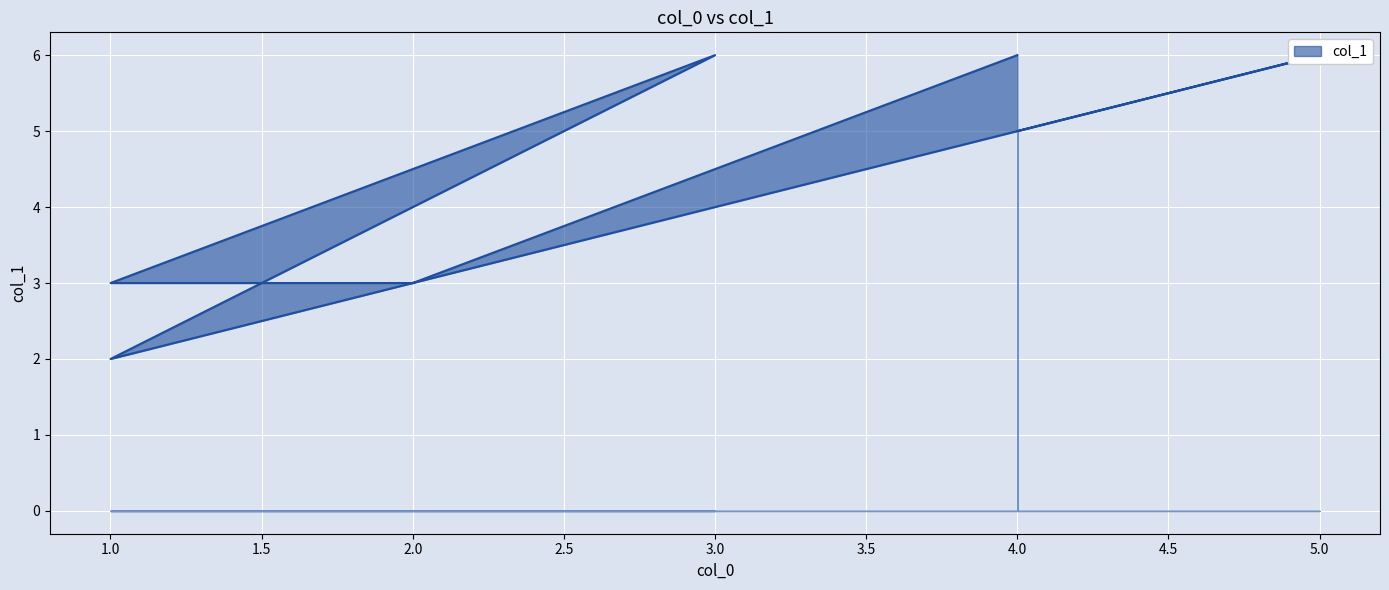

At which label is the value closest to 4?

2.0